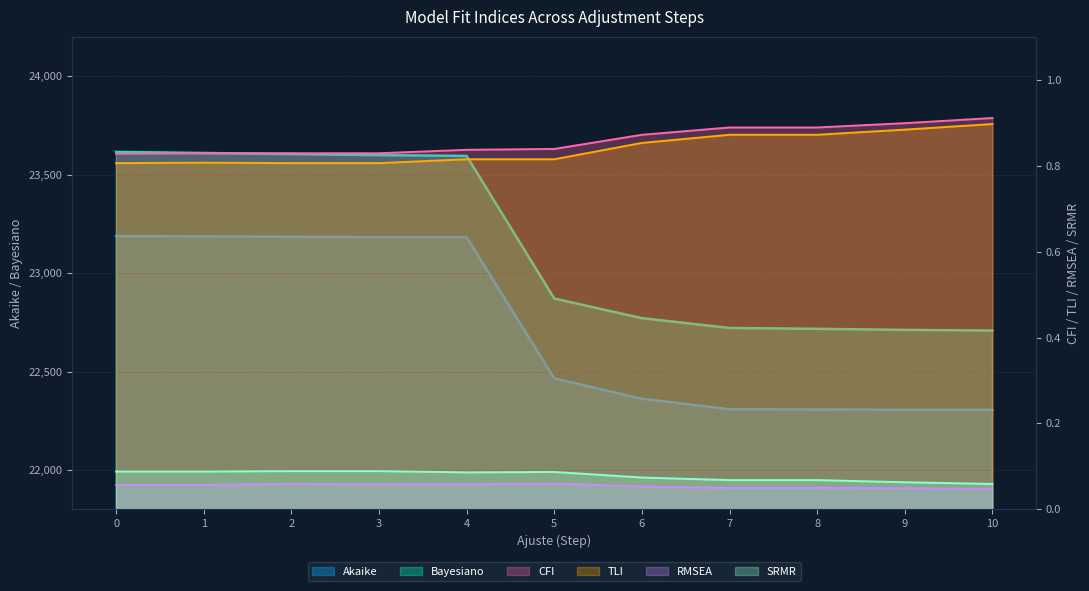

What is the sum of the Bayesiano values at 1 and 7?

46331.1